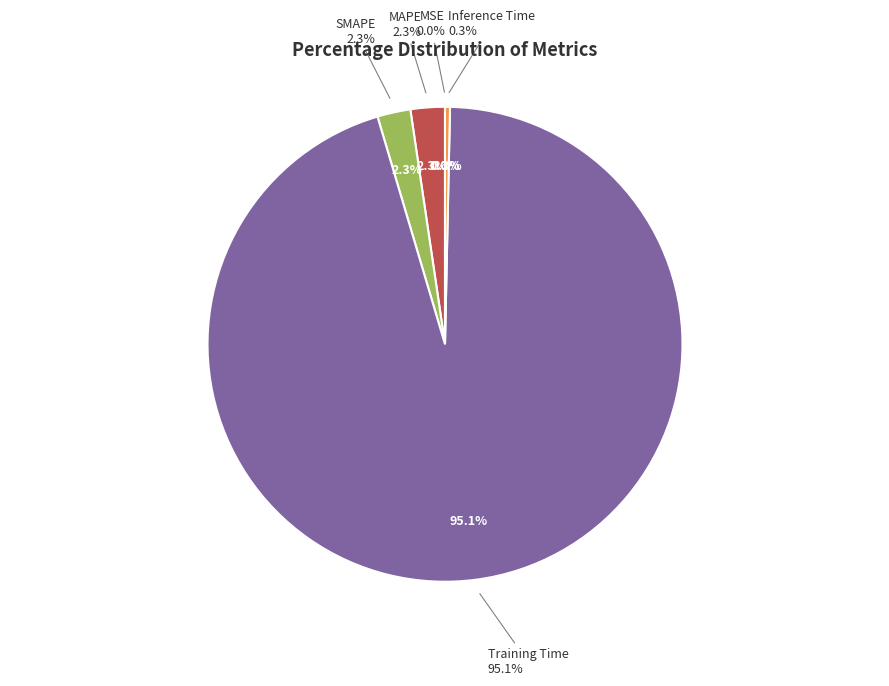

To the nearest percent, what is the difference between the largest and smallest slice percentages?

95%